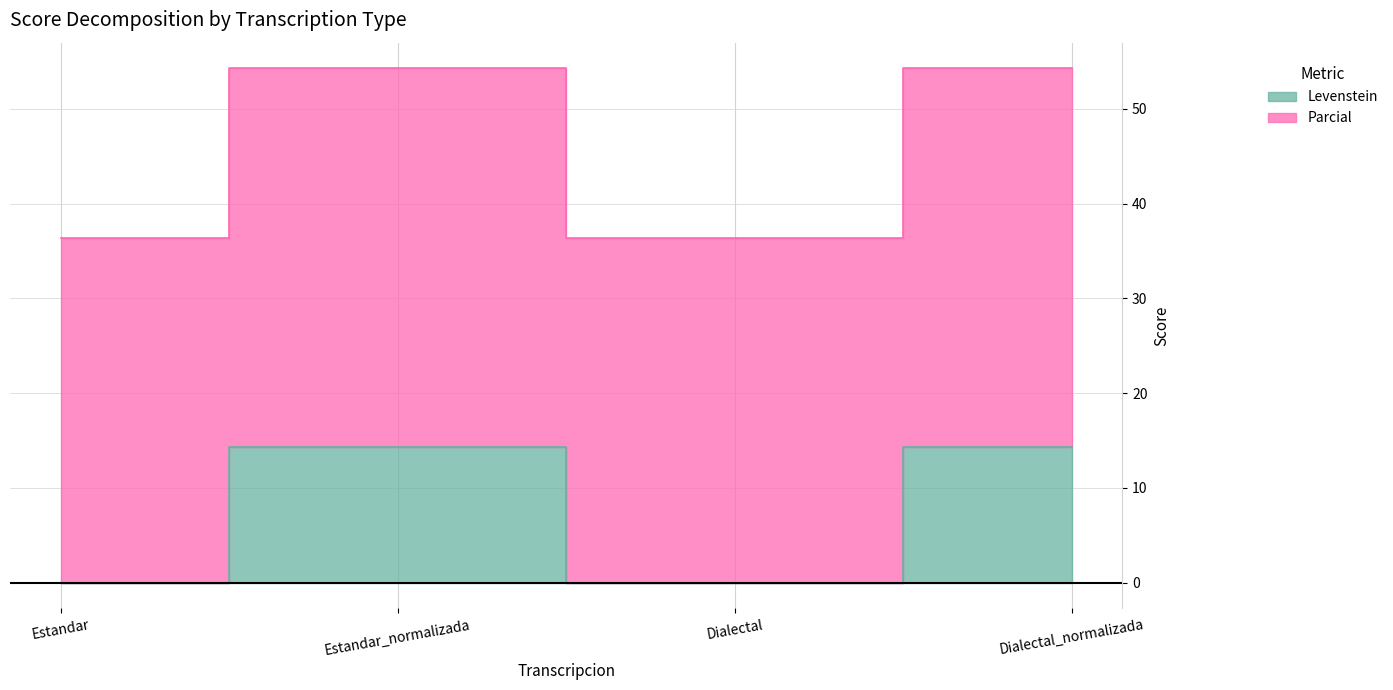

True or false: Levenstein and Parcial intersect in this chart.

False